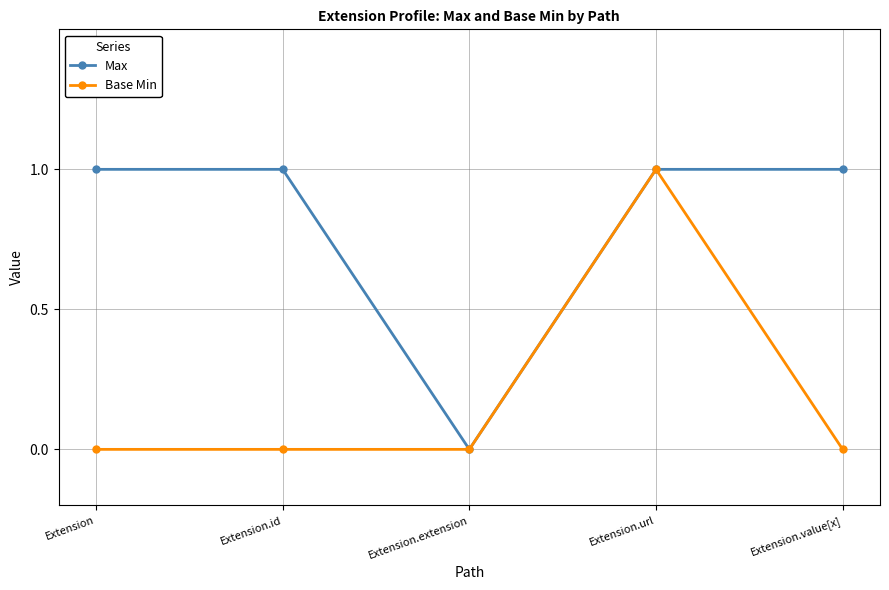

What are all the series names shown in the legend?

Max, Base Min